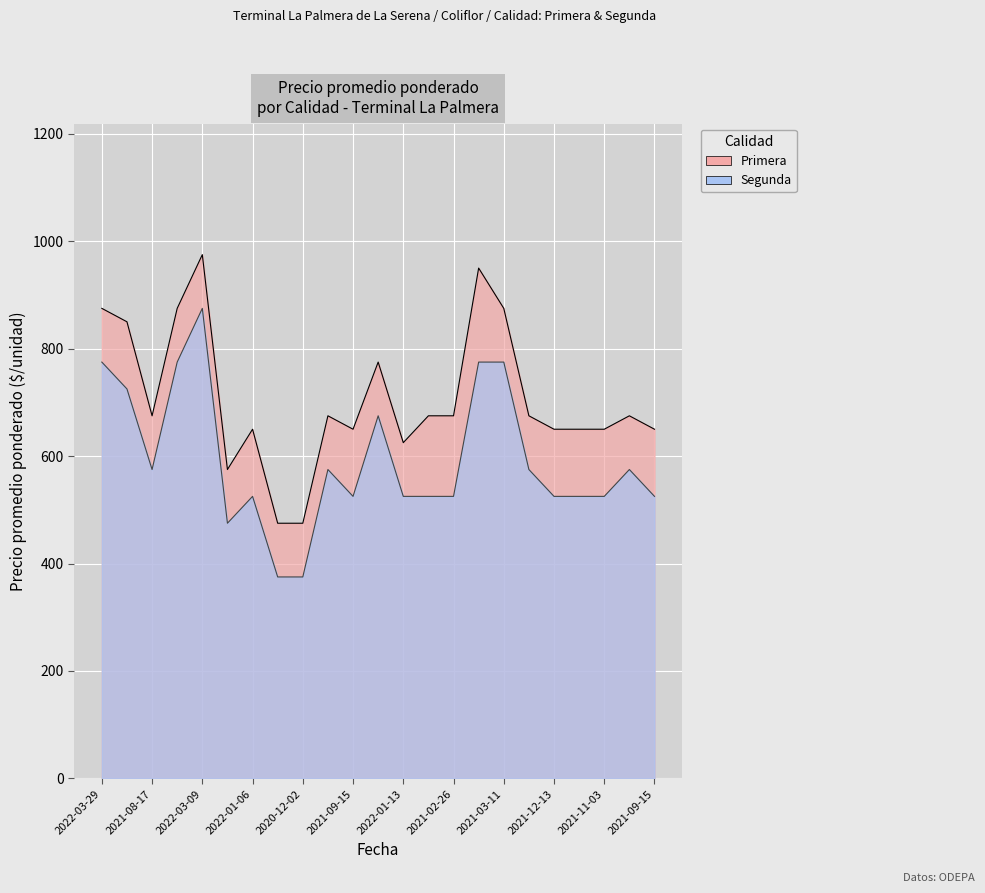

Is it true that Segunda equals 716 at 2021-11-03?

False